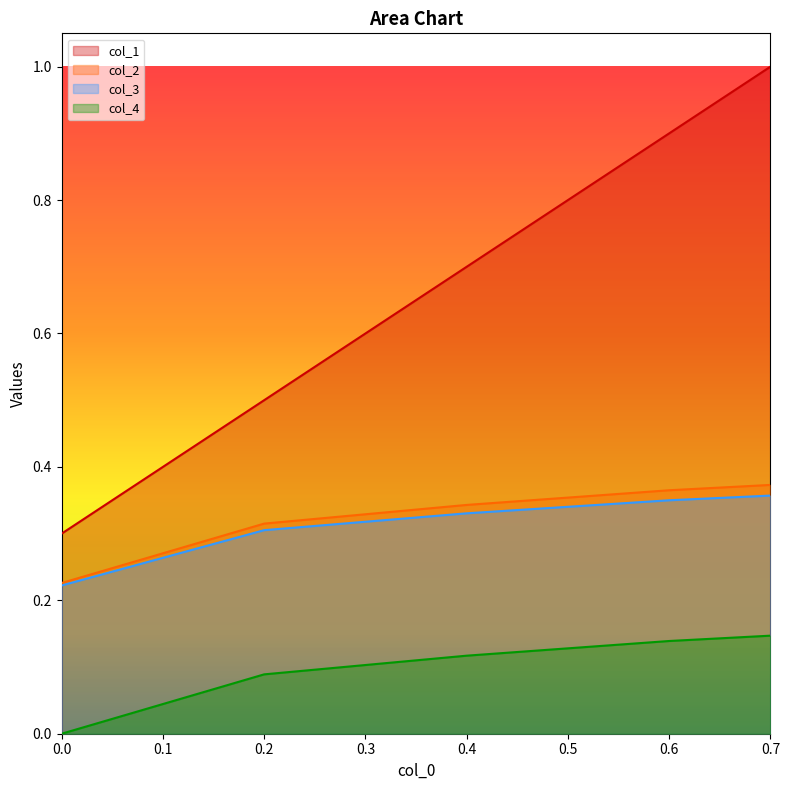

How many lines are shown in the chart?

4